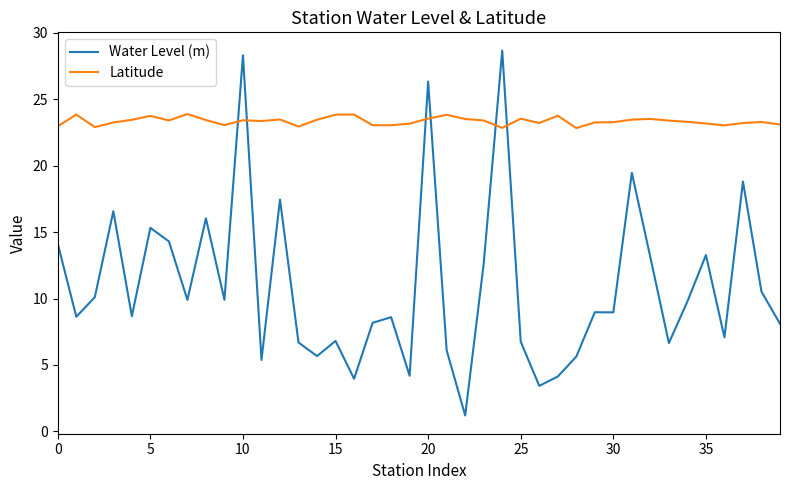

Which series has the largest range (max minus min)?

Water Level (m)